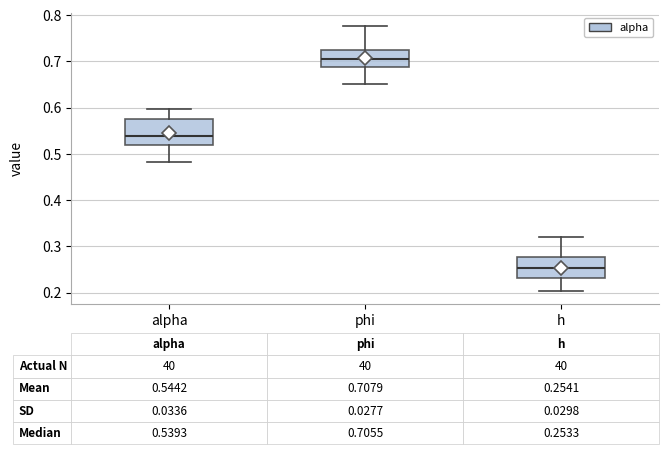

Which box's median line is the highest?

phi